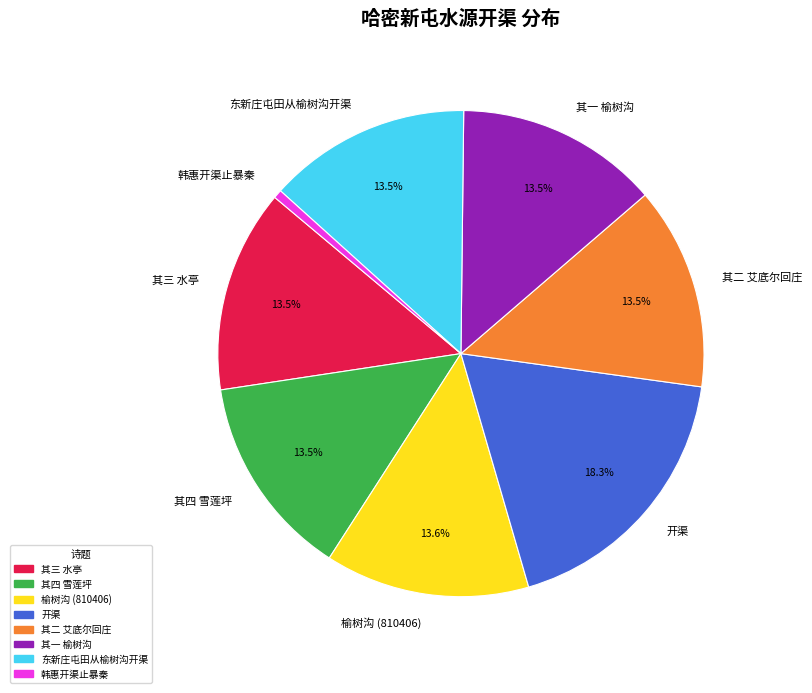

What is the smallest slice in the pie chart?

韩惠开渠止暴秦